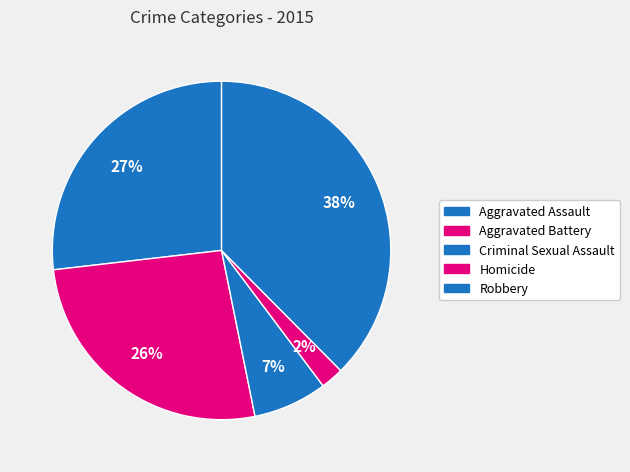

What is the total percentage of Robbery and Aggravated Assault?

64.4%